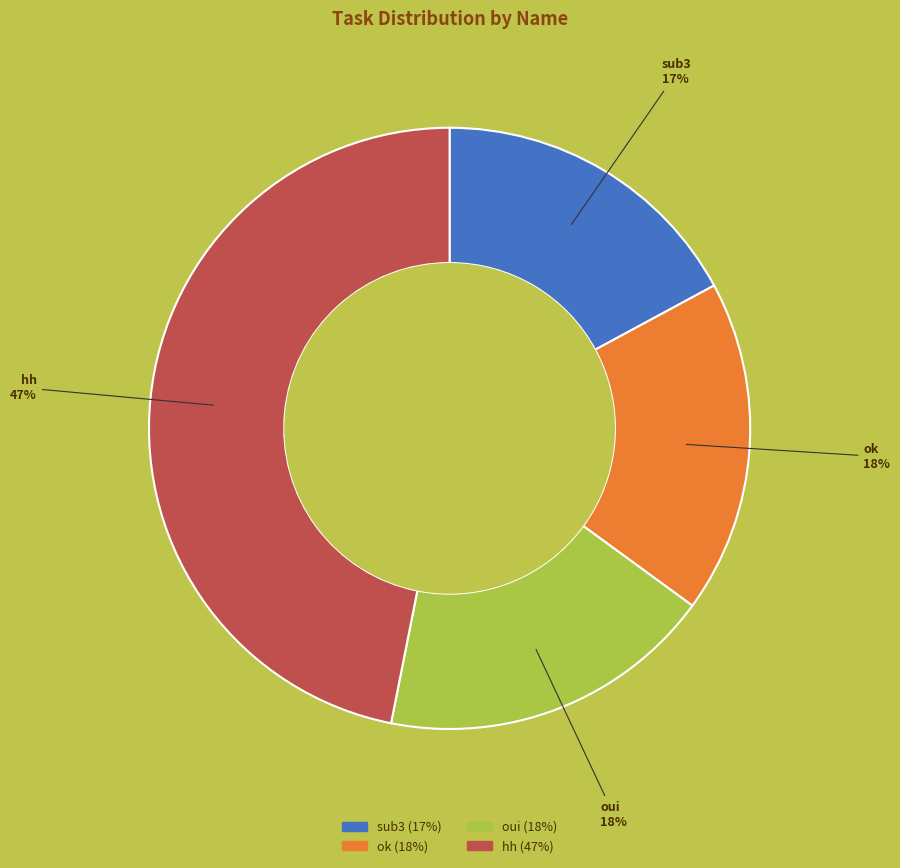

What percentage is the oui slice, to the nearest percent?

18%